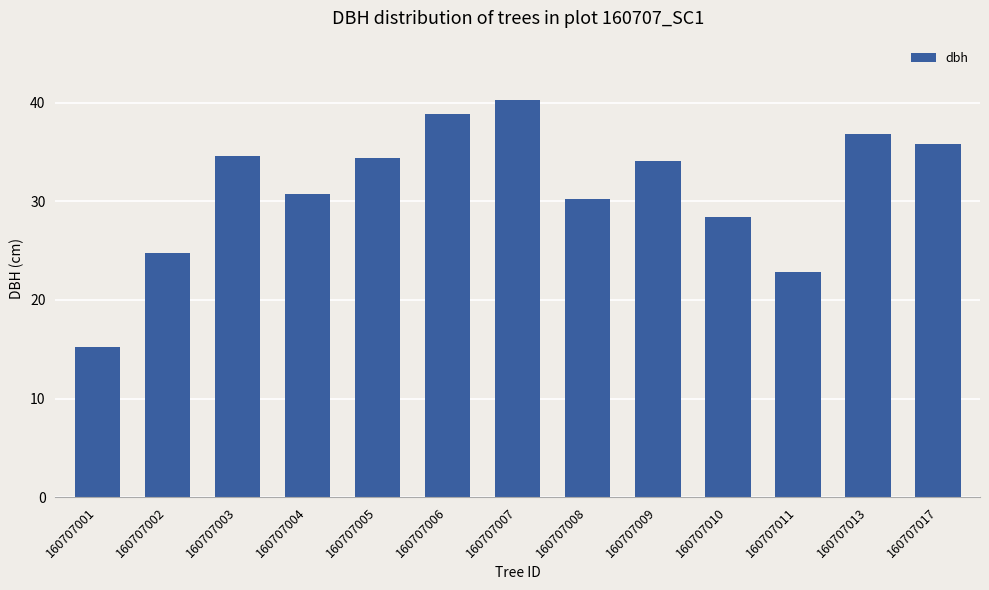

What is the average value?

31.3